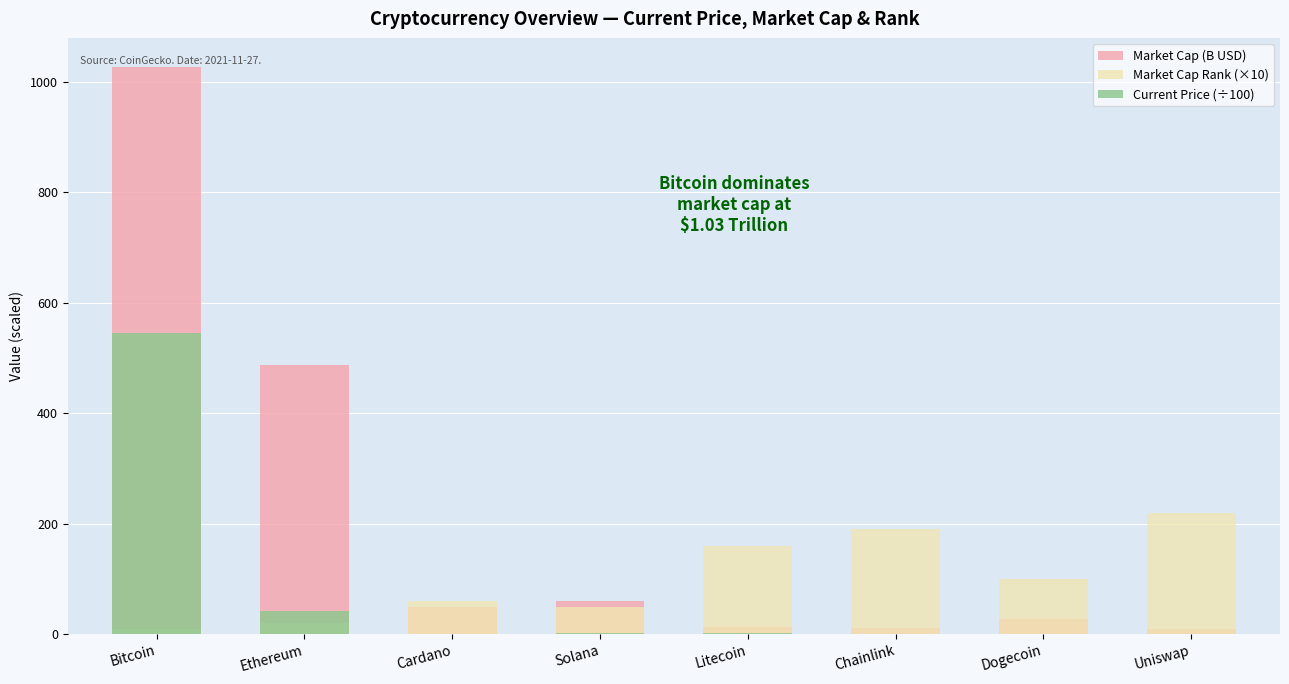

What is the total value across all series at Bitcoin?

1581.9